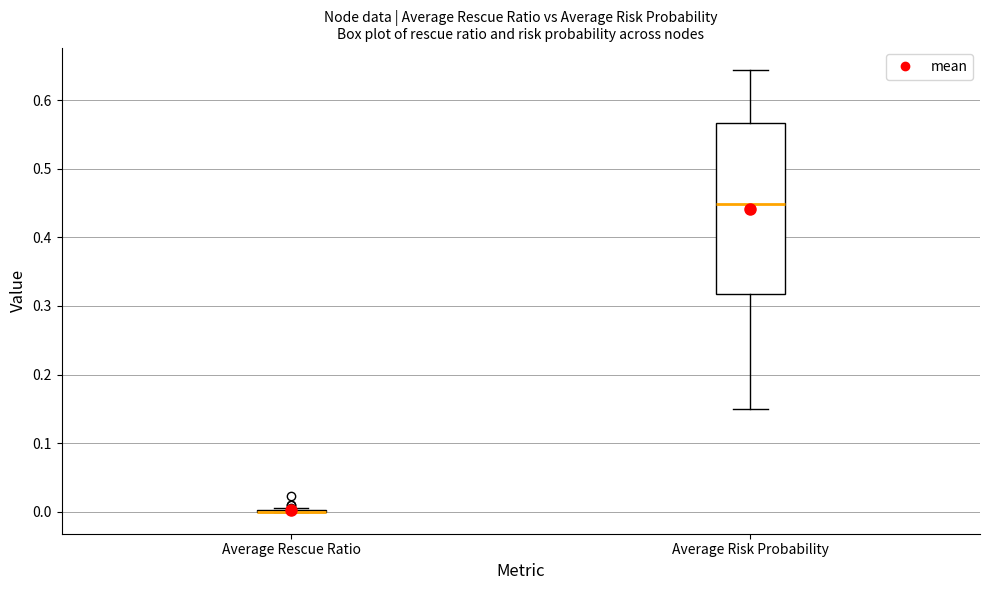

Where does the median line of the box for Average Risk Probability sit on the y-axis? The values are not printed on the chart, so give them approximately, as read against the axis.

0.45